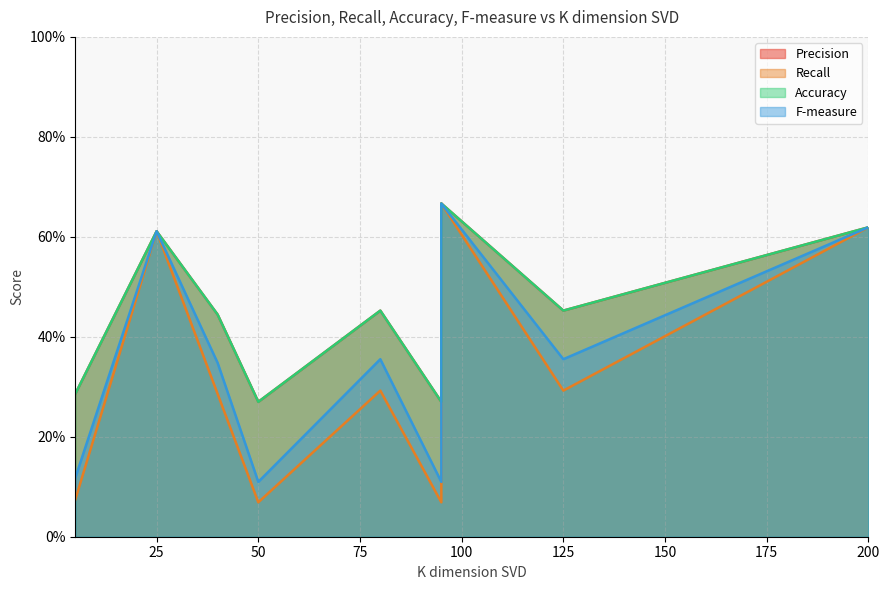

What are all the series names shown in the legend?

Precision, Recall, Accuracy, F-measure